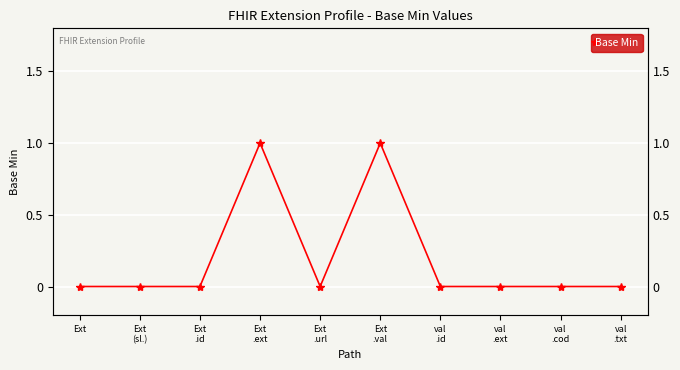

How many lines are shown in the chart?

1